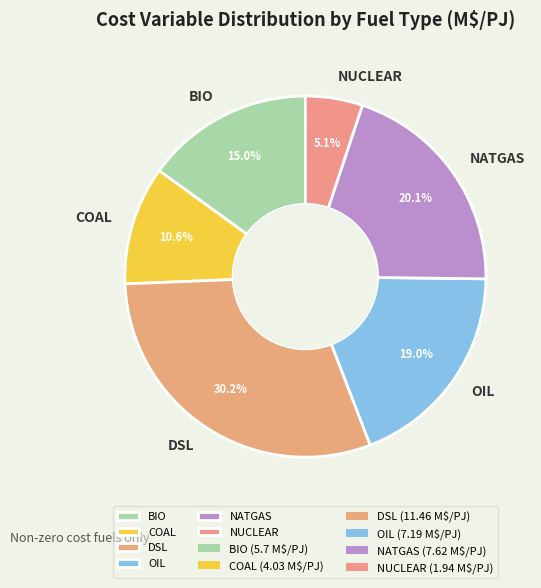

How many segments does this pie chart have?

6